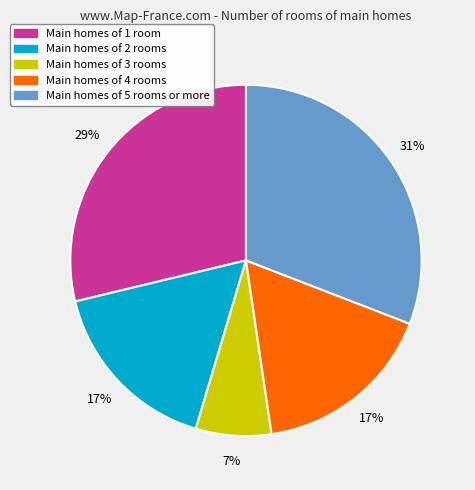

The Main homes of 1 room slice represents 43% of the pie. True or false?

False